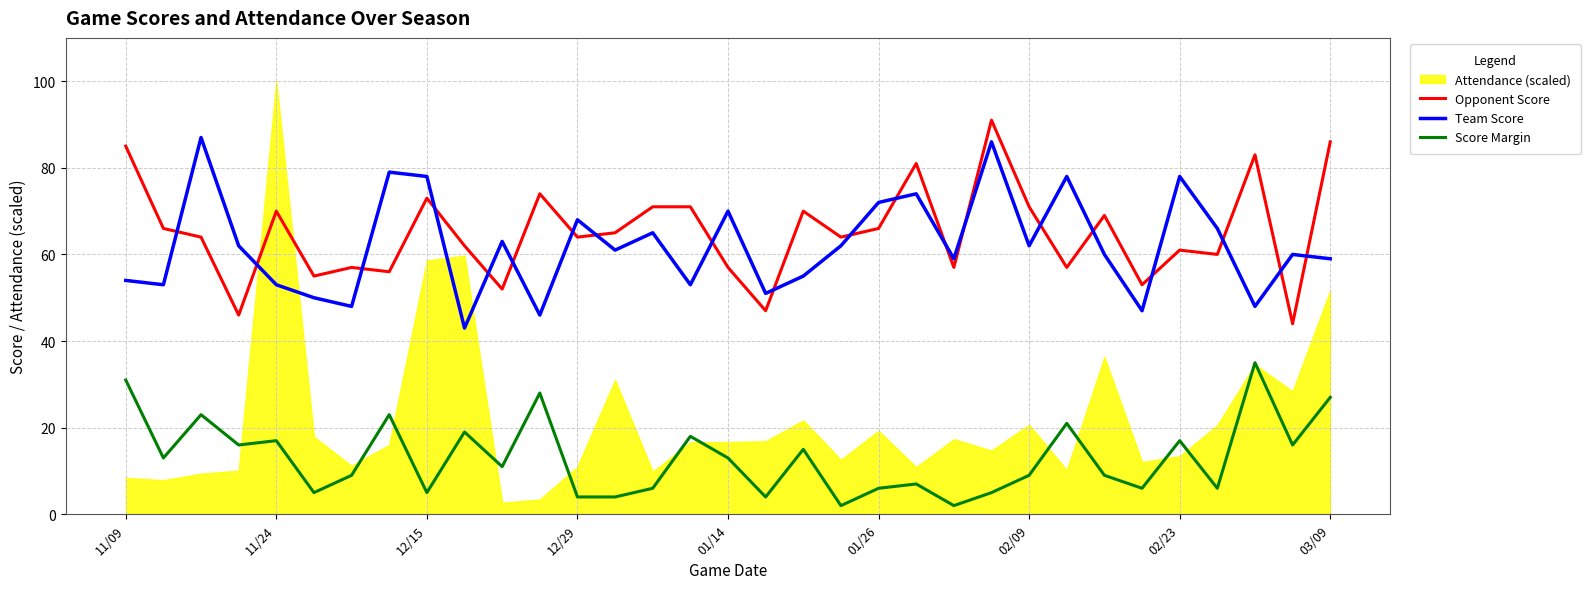

What is the maximum value for Score Margin?

35